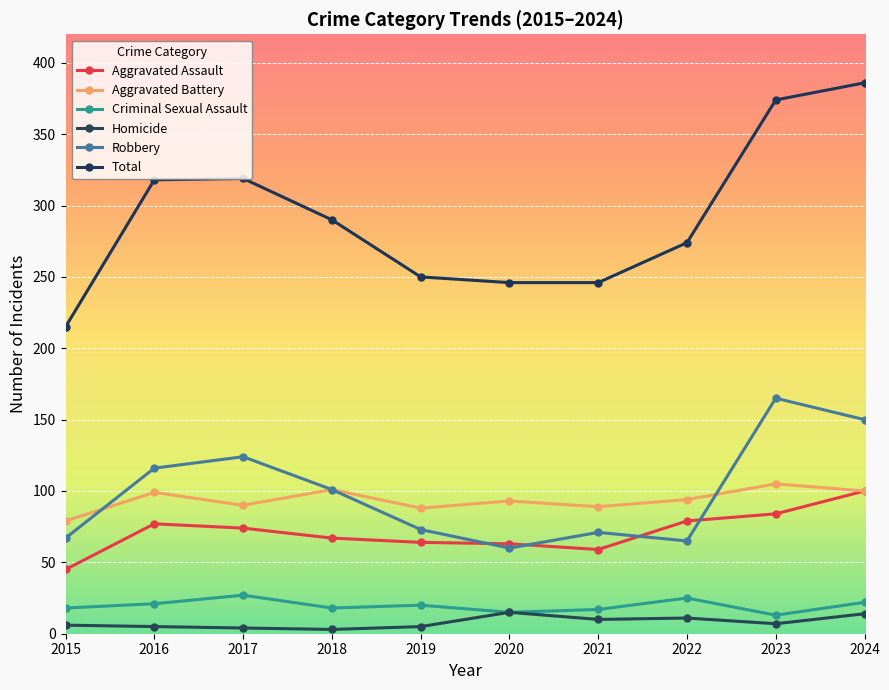

True or false: Total has more than 2 points higher than both neighbors.

False